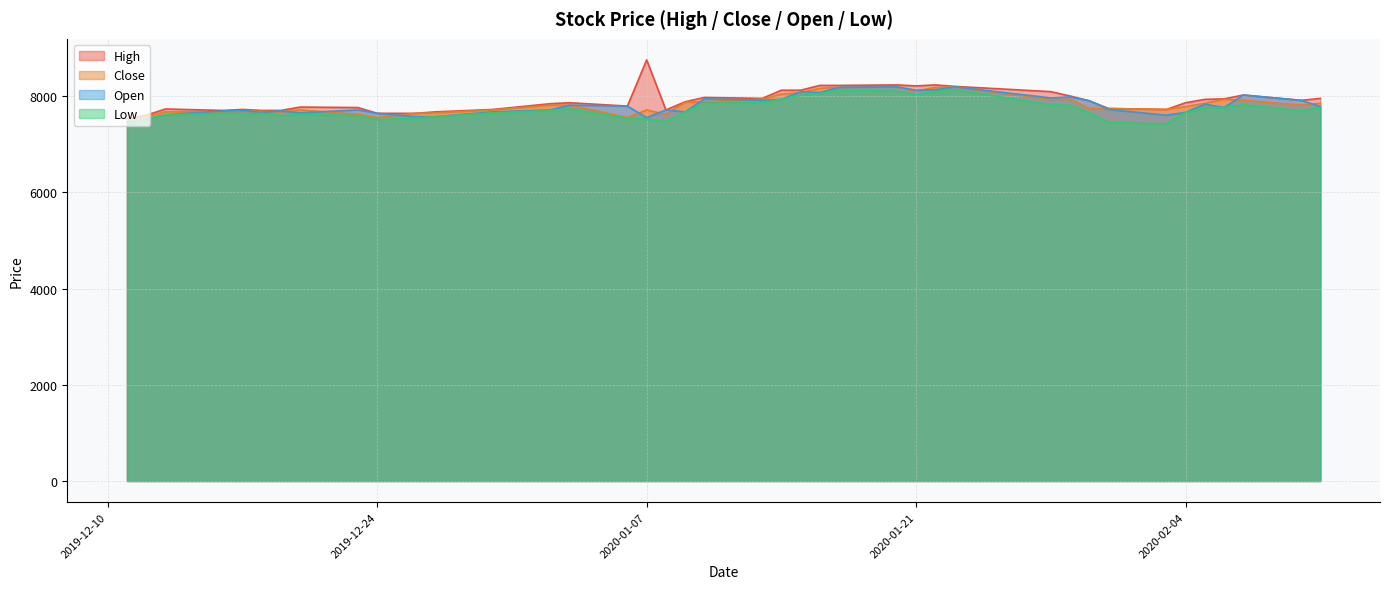

Reading right to left, extract all data points from this chart.

High: 2020-02-11=7950	2020-02-10=7910	2020-02-07=8020	2020-02-06=7940	2020-02-05=7930	2020-02-04=7860	2020-02-03=7720	2020-01-31=7740	2020-01-30=7900	2020-01-29=8000	2020-01-28=8090	2020-01-23=8200	2020-01-22=8230	2020-01-21=8210	2020-01-20=8230	2020-01-17=8220	2020-01-16=8220	2020-01-15=8120	2020-01-14=8120	2020-01-13=7950	2020-01-10=7970	2020-01-09=7880	2020-01-08=7710	2020-01-07=8750	2020-01-06=7790	2020-01-03=7860	2020-01-02=7840	2019-12-30=7720	2019-12-27=7670	2019-12-26=7640	2019-12-24=7640	2019-12-23=7760	2019-12-20=7770	2019-12-19=7700	2019-12-18=7700	2019-12-17=7720	2019-12-16=7700	2019-12-13=7730	2019-12-12=7600	2019-12-11=7530
Close: 2020-02-11=7850	2020-02-10=7810	2020-02-07=7910	2020-02-06=7930	2020-02-05=7850	2020-02-04=7780	2020-02-03=7720	2020-01-31=7740	2020-01-30=7740	2020-01-29=7930	2020-01-28=7930	2020-01-23=8190	2020-01-22=8180	2020-01-21=8100	2020-01-20=8190	2020-01-17=8180	2020-01-16=8160	2020-01-15=8070	2020-01-14=8040	2020-01-13=7930	2020-01-10=7880	2020-01-09=7870	2020-01-08=7620	2020-01-07=7710	2020-01-06=7550	2020-01-03=7810	2020-01-02=7810	2019-12-30=7710	2019-12-27=7650	2019-12-26=7640	2019-12-24=7550	2019-12-23=7620	2019-12-20=7710	2019-12-19=7670	2019-12-18=7680	2019-12-17=7680	2019-12-16=7670	2019-12-13=7670	2019-12-12=7570	2019-12-11=7520
Open: 2020-02-11=7780	2020-02-10=7910	2020-02-07=8020	2020-02-06=7760	2020-02-05=7830	2020-02-04=7660	2020-02-03=7600	2020-01-31=7720	2020-01-30=7900	2020-01-29=7980	2020-01-28=7960	2020-01-23=8190	2020-01-22=8130	2020-01-21=8120	2020-01-20=8190	2020-01-17=8180	2020-01-16=8070	2020-01-15=8090	2020-01-14=7930	2020-01-13=7910	2020-01-10=7940	2020-01-09=7670	2020-01-08=7710	2020-01-07=7550	2020-01-06=7790	2020-01-03=7810	2020-01-02=7710	2019-12-30=7670	2019-12-27=7570	2019-12-26=7570	2019-12-24=7640	2019-12-23=7710	2019-12-20=7650	2019-12-19=7690	2019-12-18=7660	2019-12-17=7700	2019-12-16=7690	2019-12-13=7610	2019-12-12=7520	2019-12-11=7460
Low: 2020-02-11=7760	2020-02-10=7690	2020-02-07=7820	2020-02-06=7760	2020-02-05=7760	2020-02-04=7660	2020-02-03=7420	2020-01-31=7450	2020-01-30=7650	2020-01-29=7810	2020-01-28=7820	2020-01-23=8130	2020-01-22=8090	2020-01-21=8030	2020-01-20=8100	2020-01-17=8120	2020-01-16=8050	2020-01-15=8020	2020-01-14=7930	2020-01-13=7860	2020-01-10=7850	2020-01-09=7670	2020-01-08=7470	2020-01-07=7520	2020-01-06=7540	2020-01-03=7730	2020-01-02=7700	2019-12-30=7650	2019-12-27=7570	2019-12-26=7540	2019-12-24=7510	2019-12-23=7590	2019-12-20=7620	2019-12-19=7590	2019-12-18=7640	2019-12-17=7630	2019-12-16=7640	2019-12-13=7610	2019-12-12=7520	2019-12-11=7440